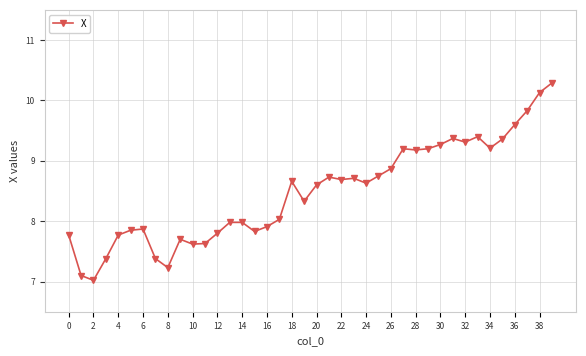

What is the value of the 9th point from the left?

7.2